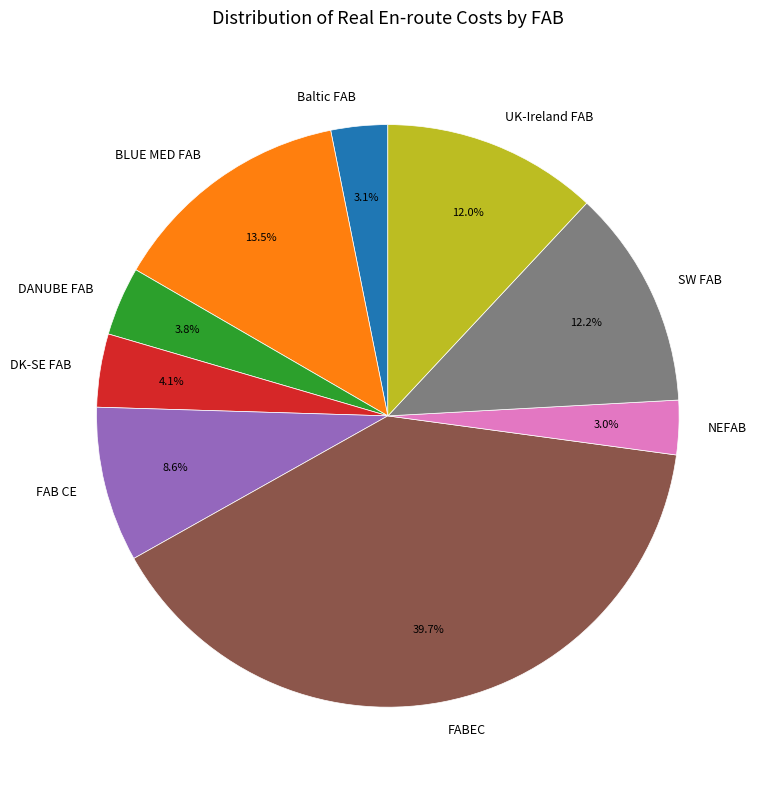

To the nearest percent, what is the difference between the SW FAB and Baltic FAB slice percentages?

9%